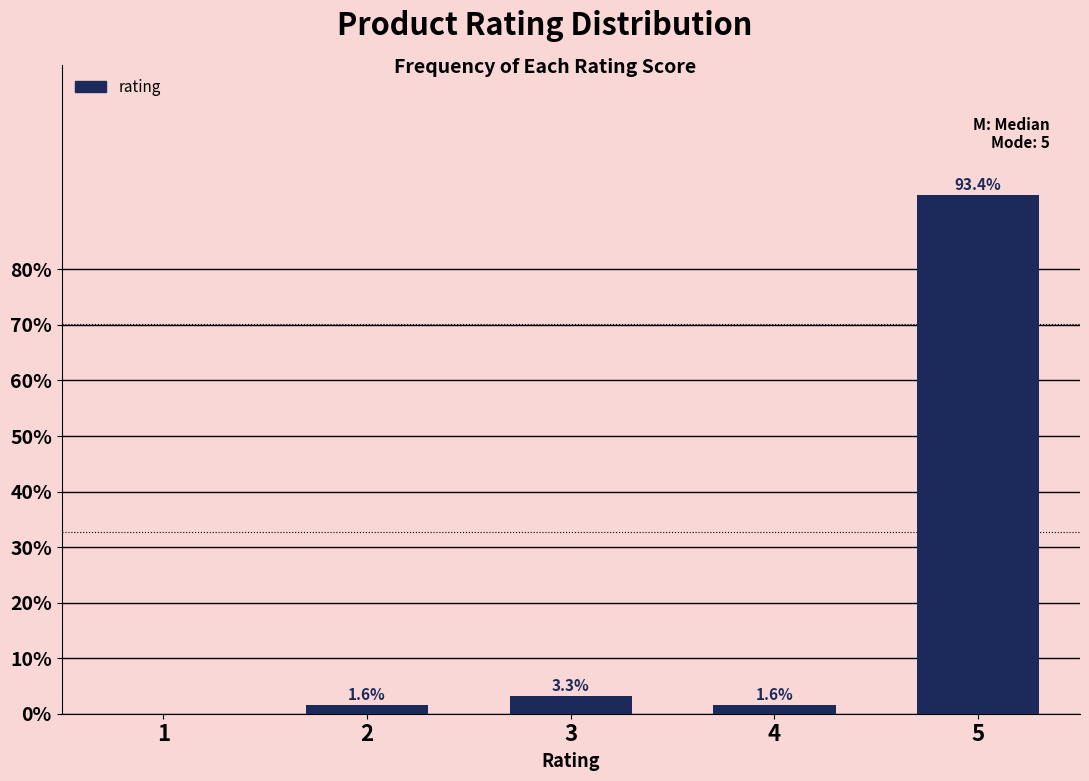

Reading right to left, what are all the values shown in this chart?

5=93.4	4=1.6	3=3.3	2=1.6	1=0.0